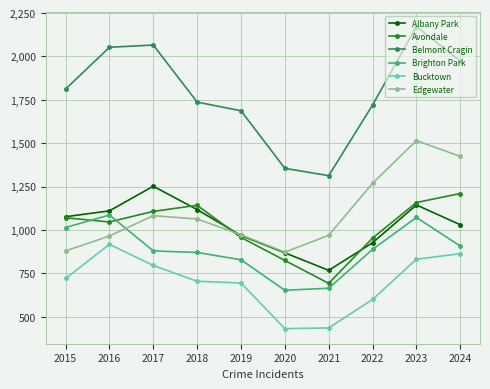

The value of Edgewater at 2023 is 2030. True or false?

False